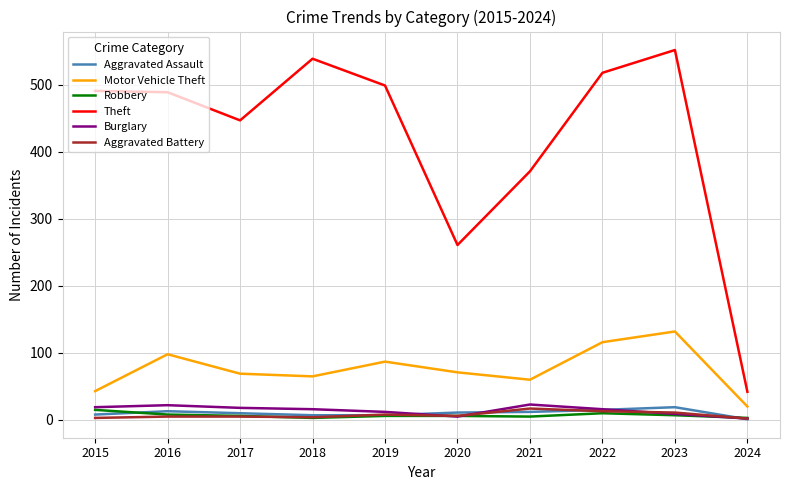

True or false: Robbery and Theft intersect in this chart.

False